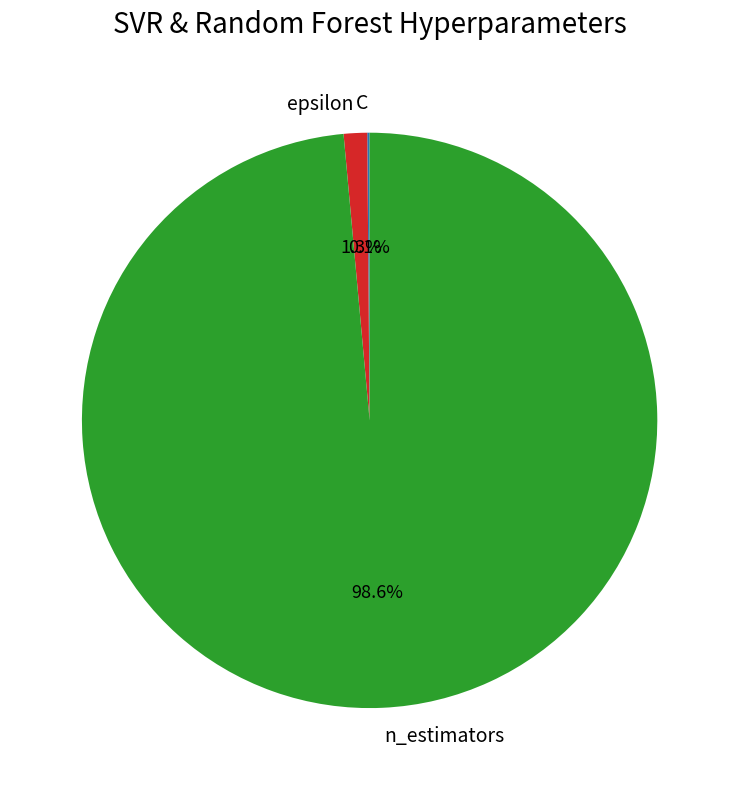

What percentage do epsilon and n_estimators together represent?

99.9%